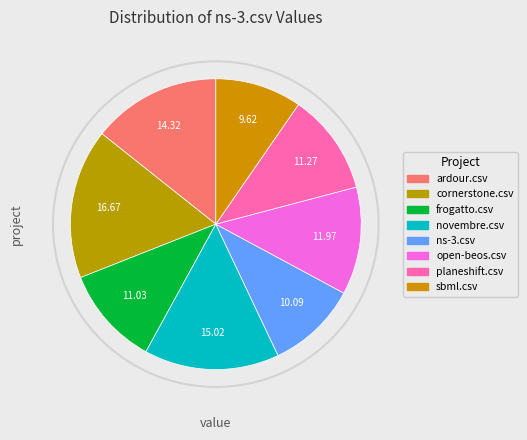

How many segments does this pie chart have?

8